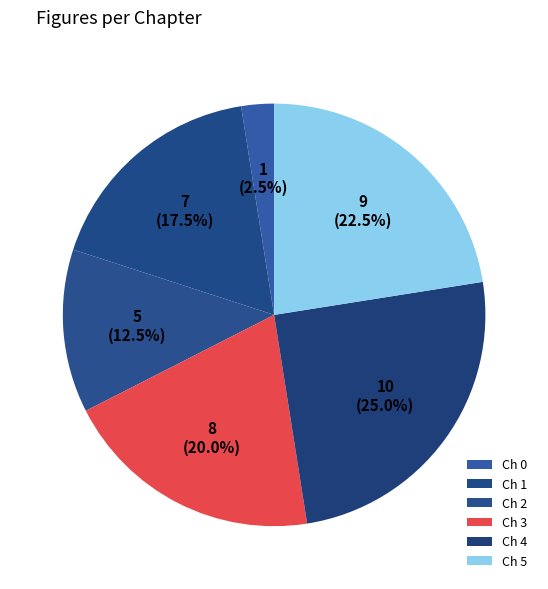

How many slices are in this pie chart?

6